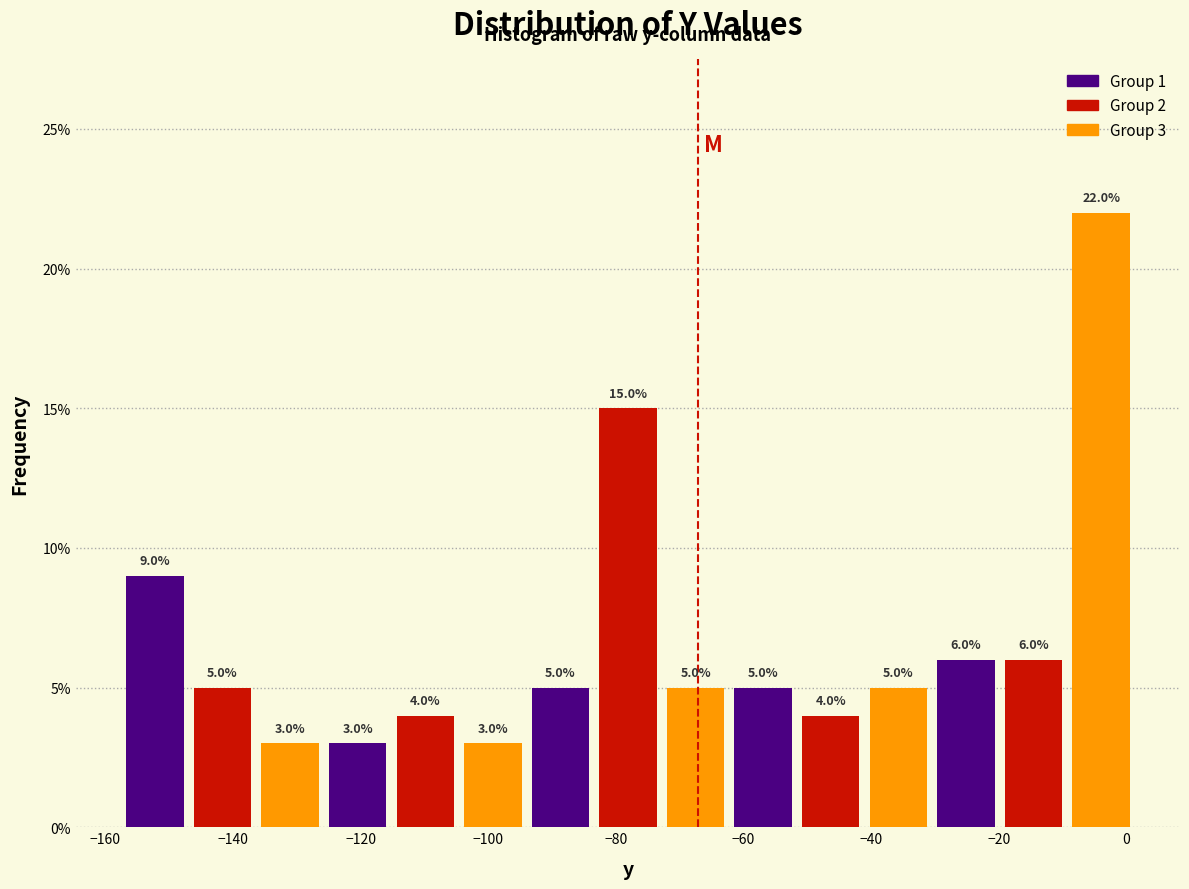

Over which range of the x-axis is the bar tallest?

-10 to 2